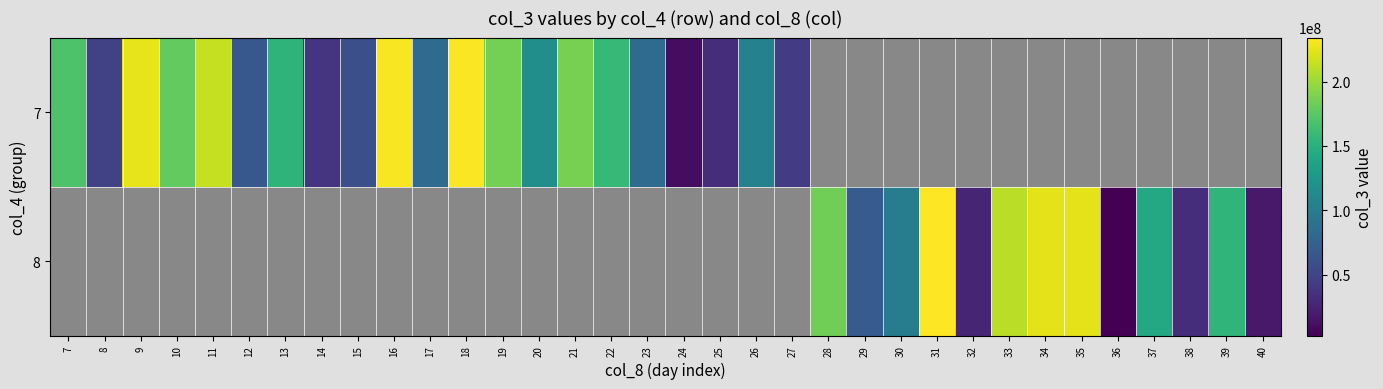

Read the 7 value at 14.

38508256.0